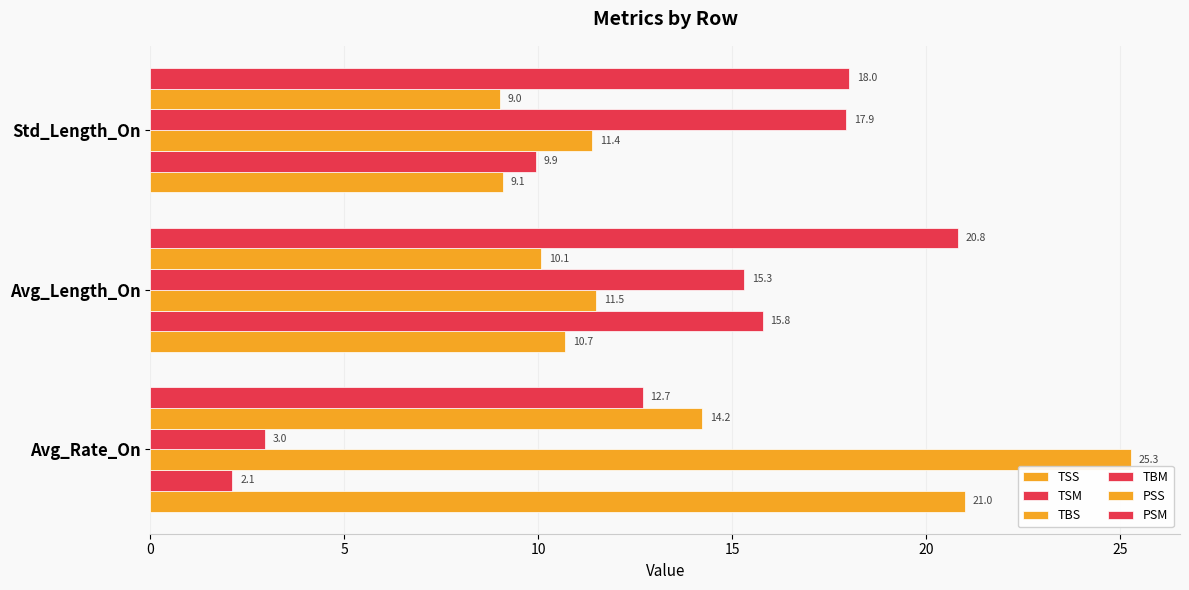

What is the value of the TBS bar at the 2nd from the left?

11.5